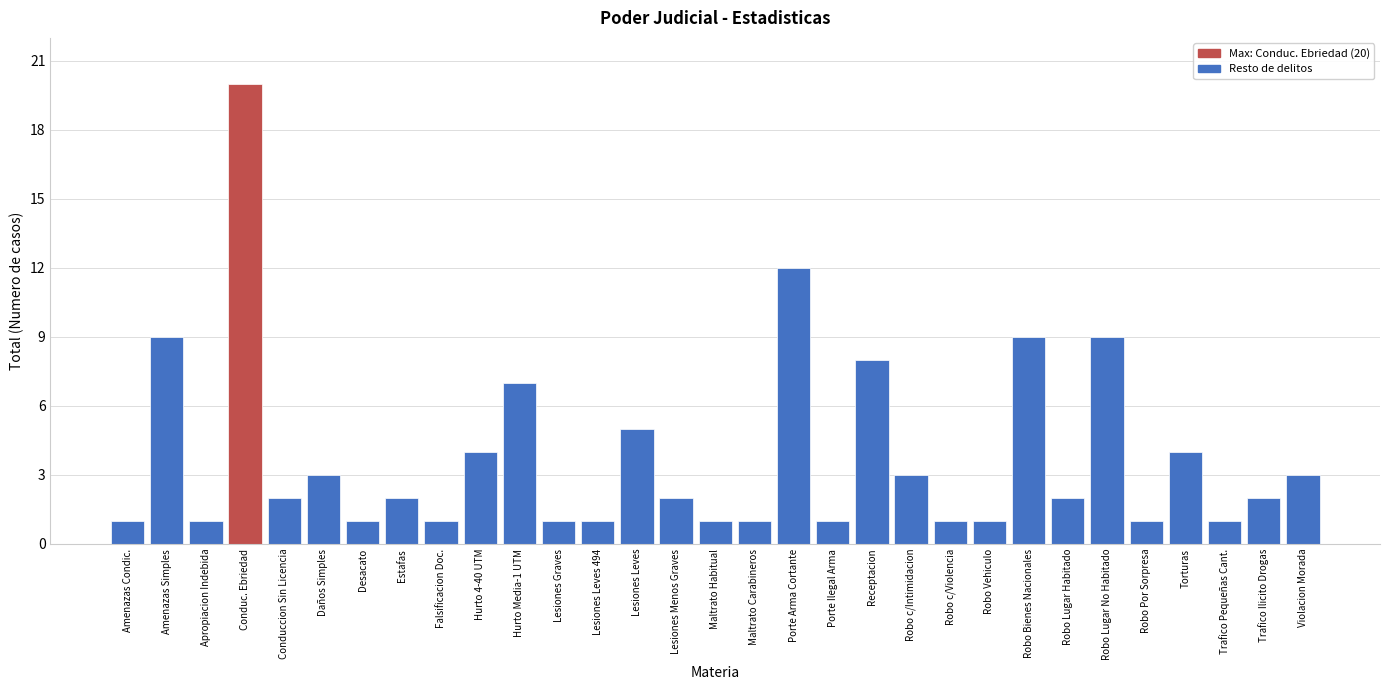

What is the label of the 24th bar from the left?

Robo Bienes Nacionales